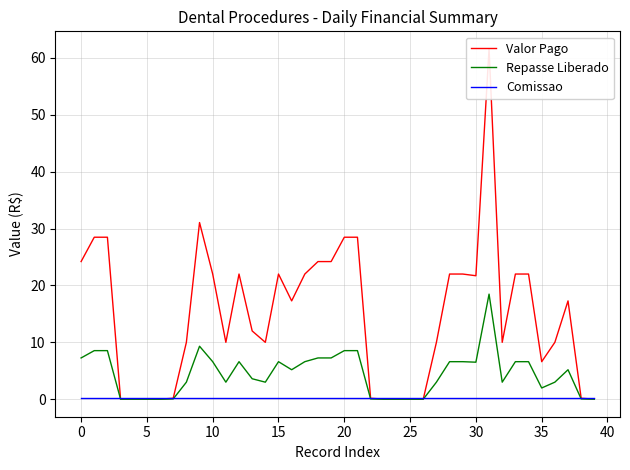

Is it true that Valor Pago equals 12.0 at 13?

True